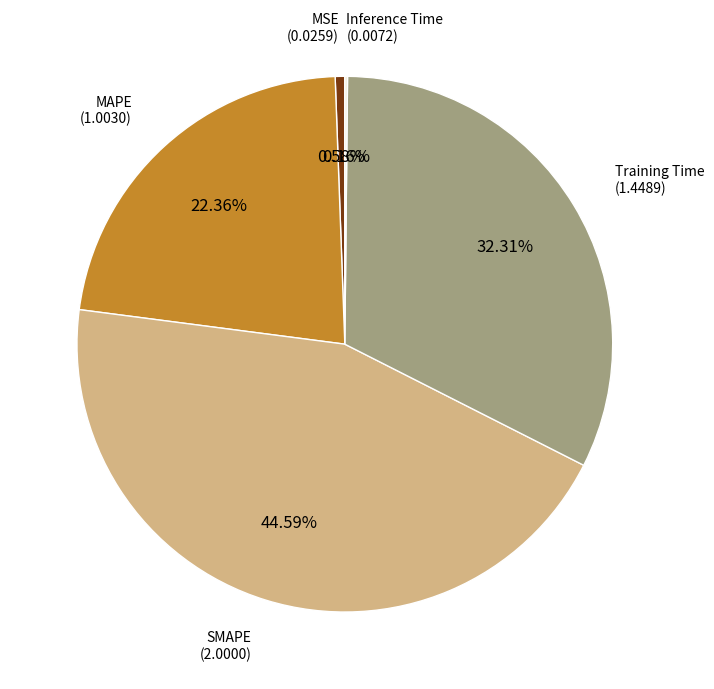

Is it true that SMAPE is 51% of the pie?

False